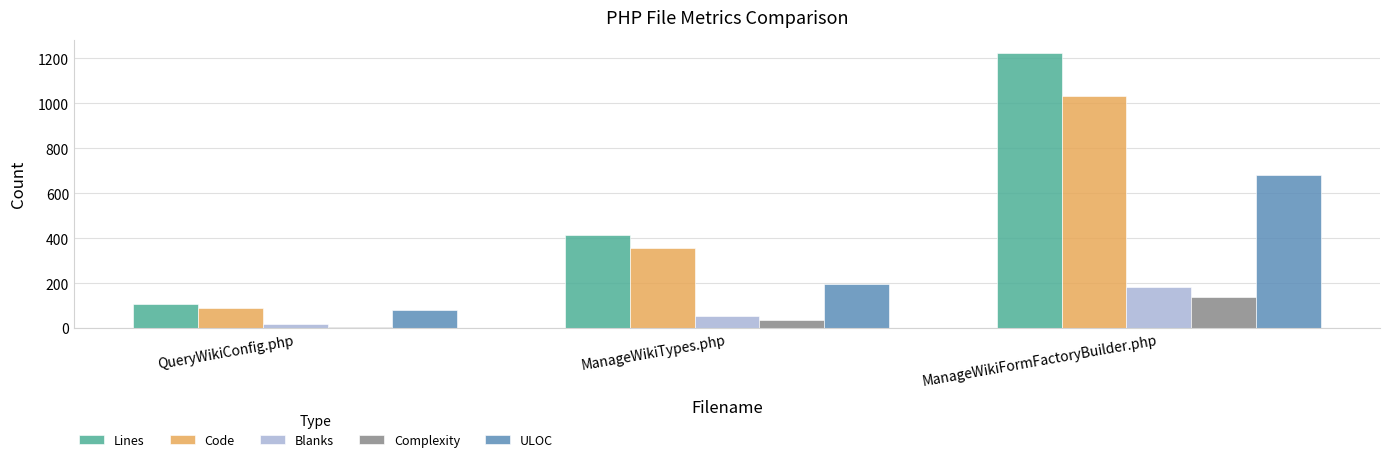

What is the highest value of the Lines series?

1222